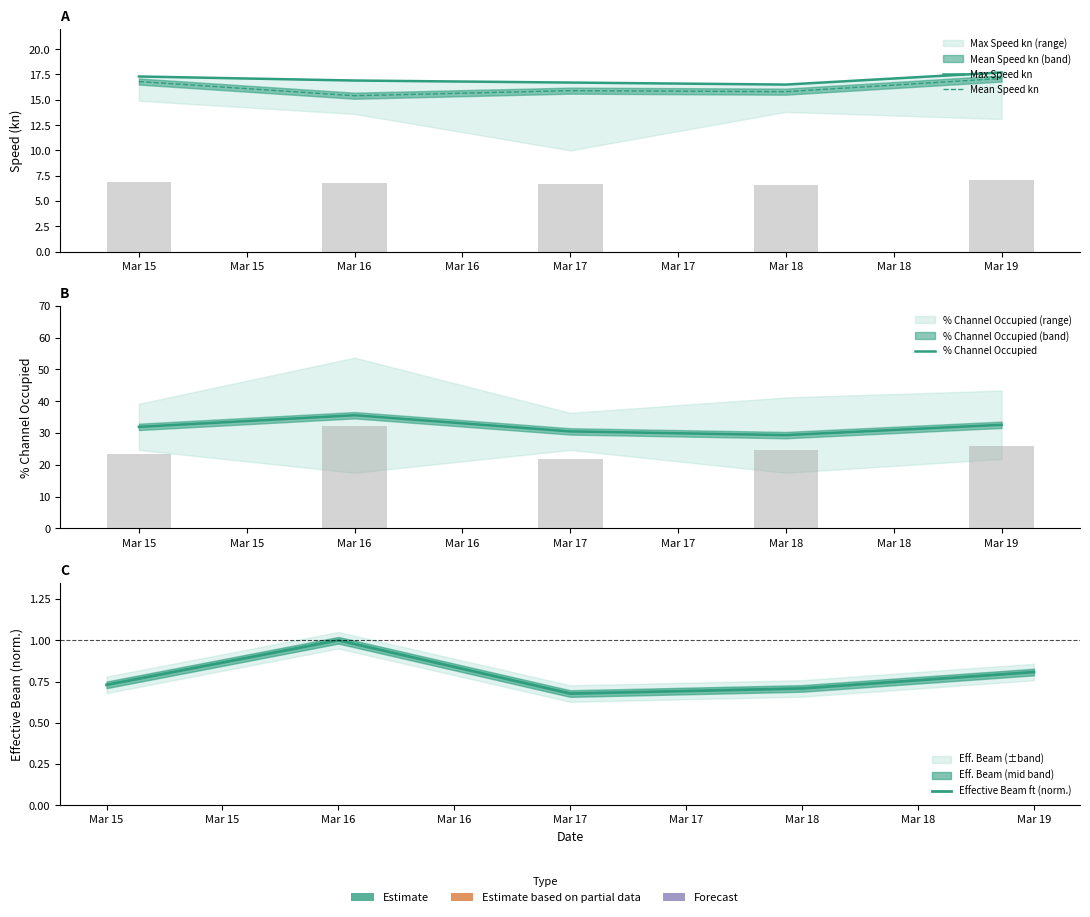

At how many categories does at least one series exceed 22?

5